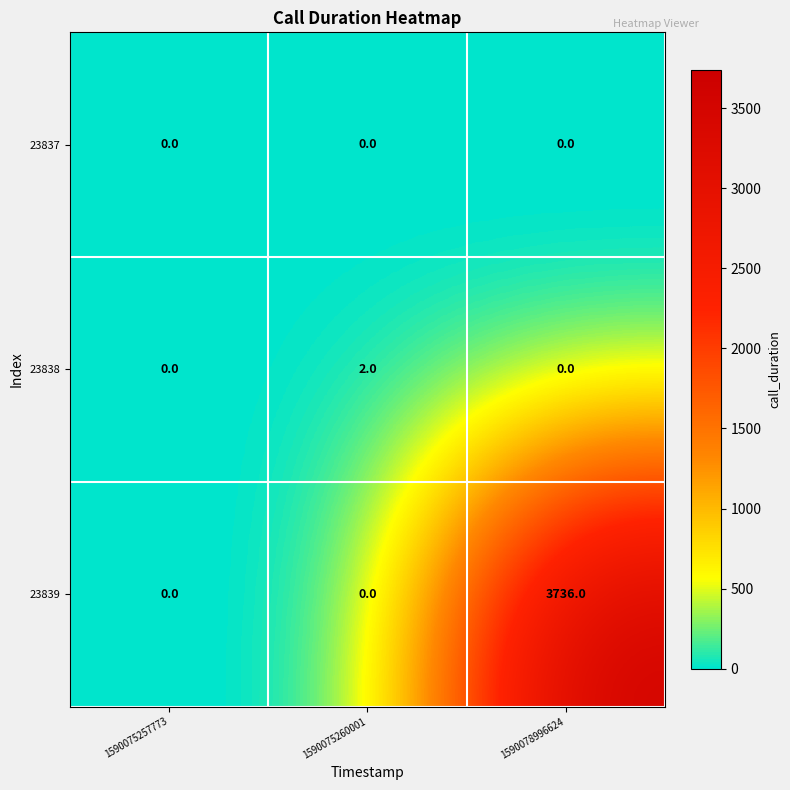

Rank the series by their maximum value, from lowest to highest.

23837, 23838, 23839